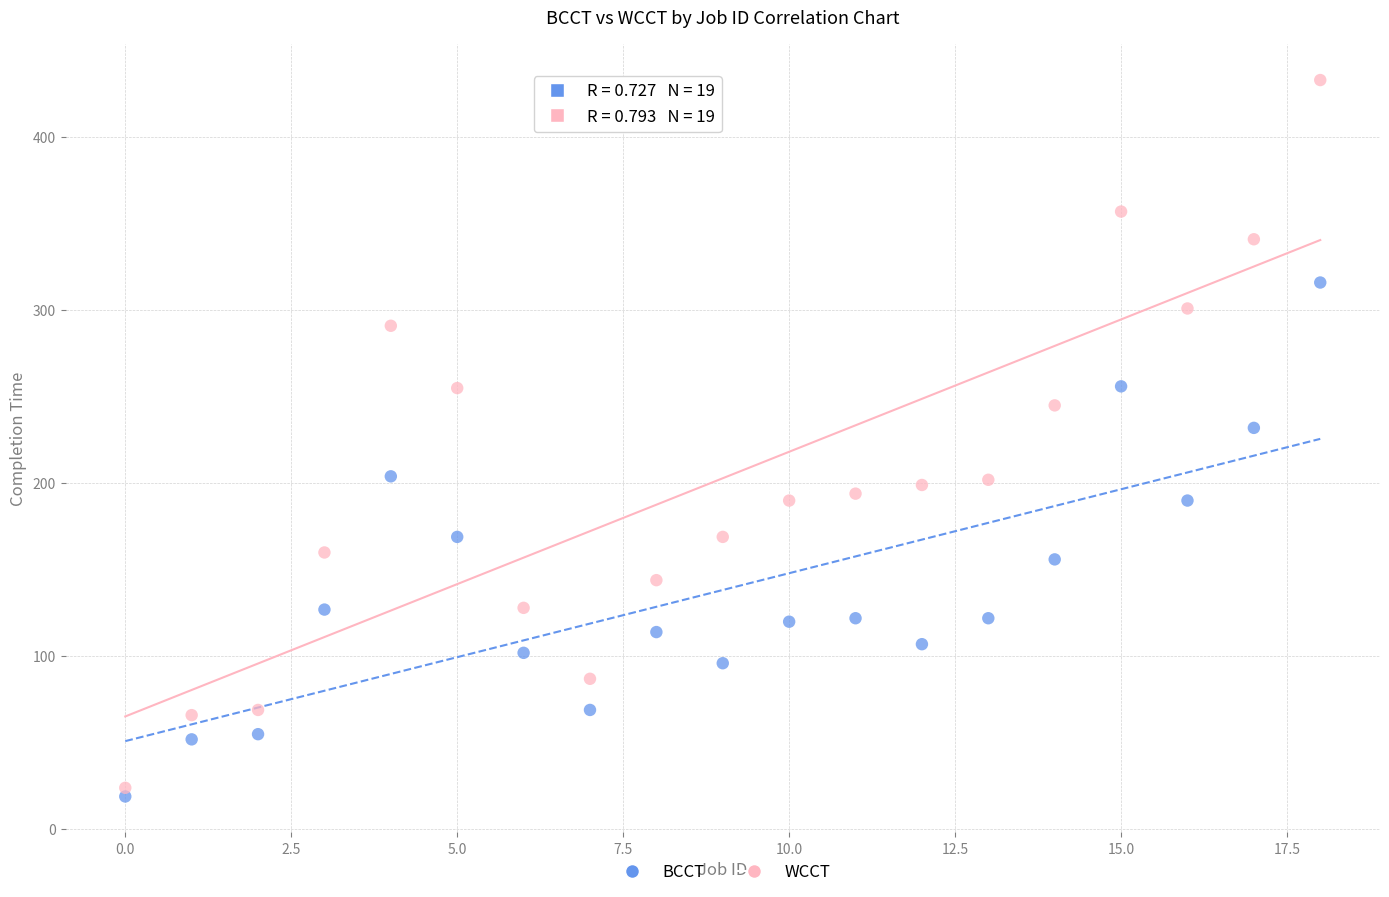

Which series contains the lowest Y value?

BCCT